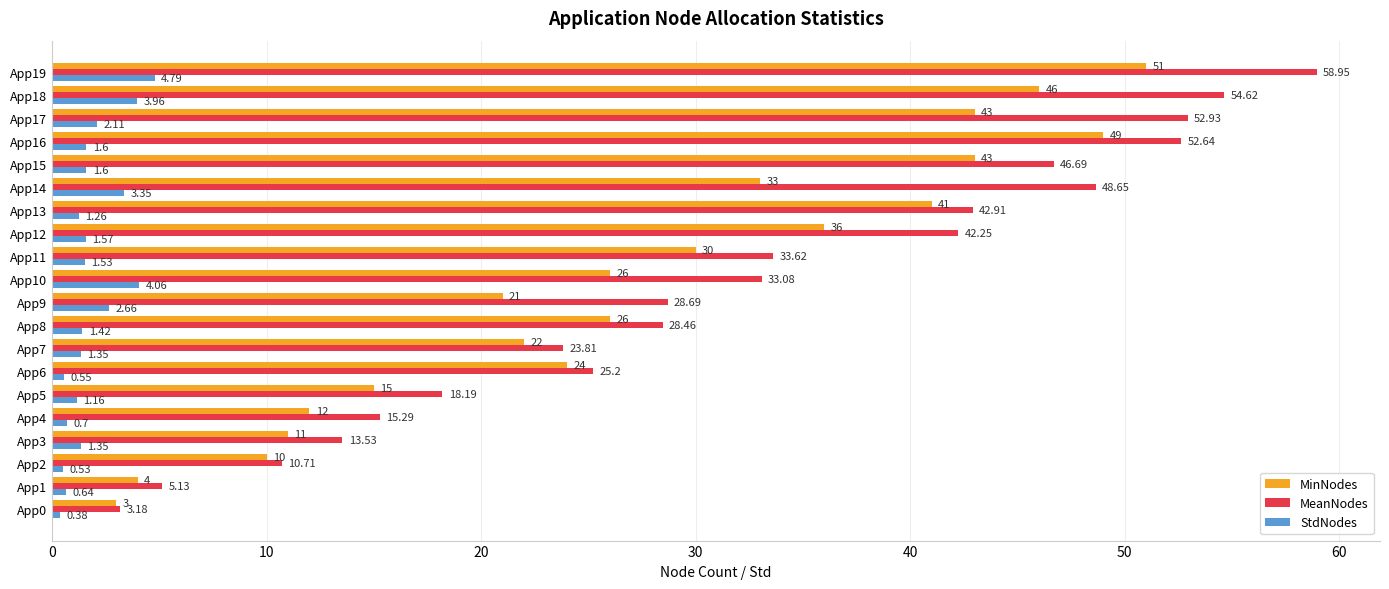

At which category is the sum across all series the highest?

App19